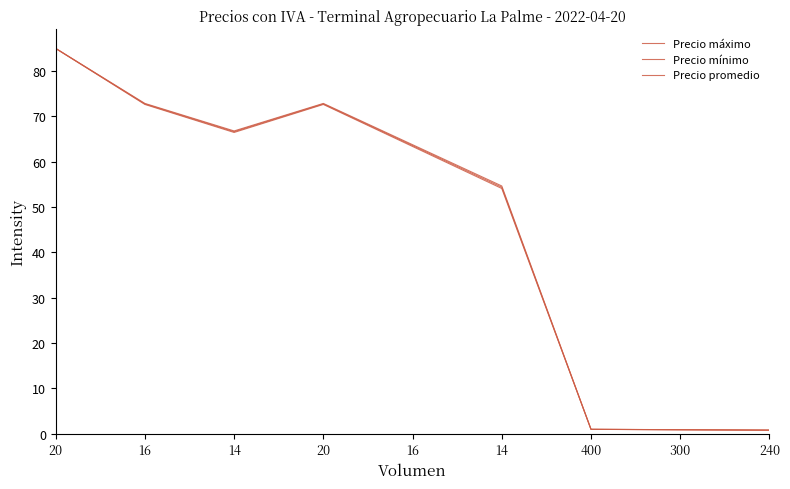

Count the number of data series in this chart.

3